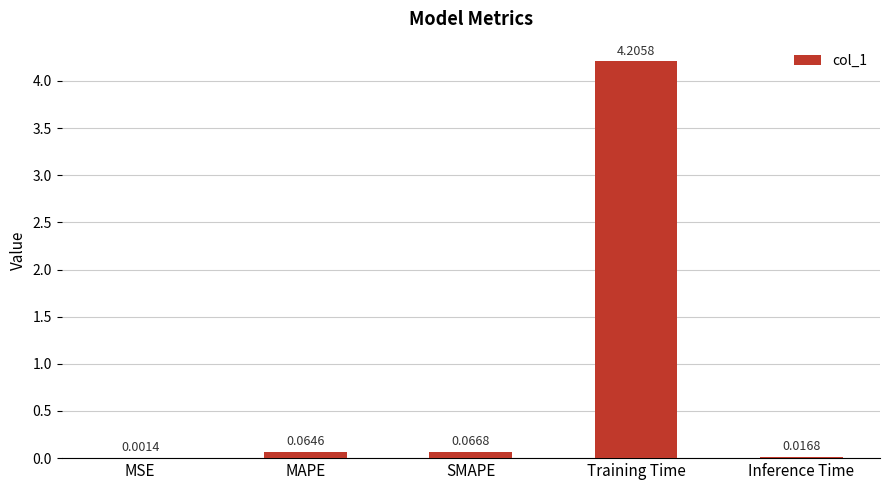

Does the chart contain stacked bars?

No